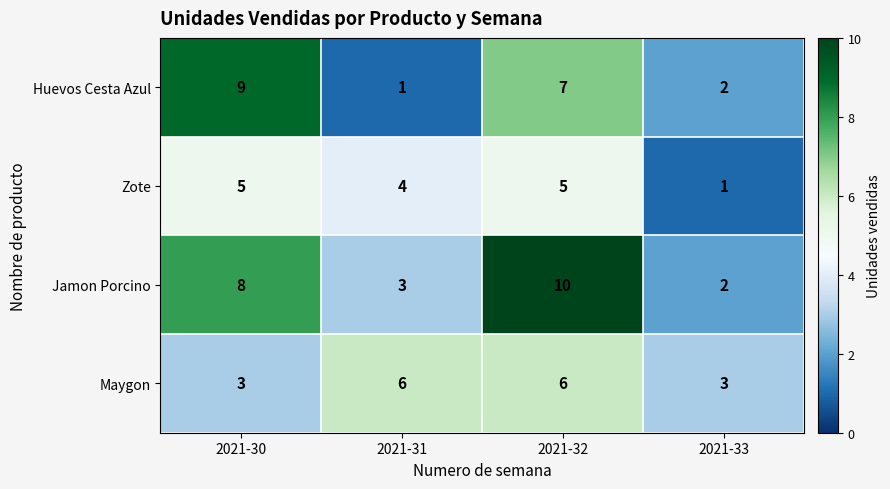

Which series changed the most between 2021-32 and 2021-33?

Jamon Porcino